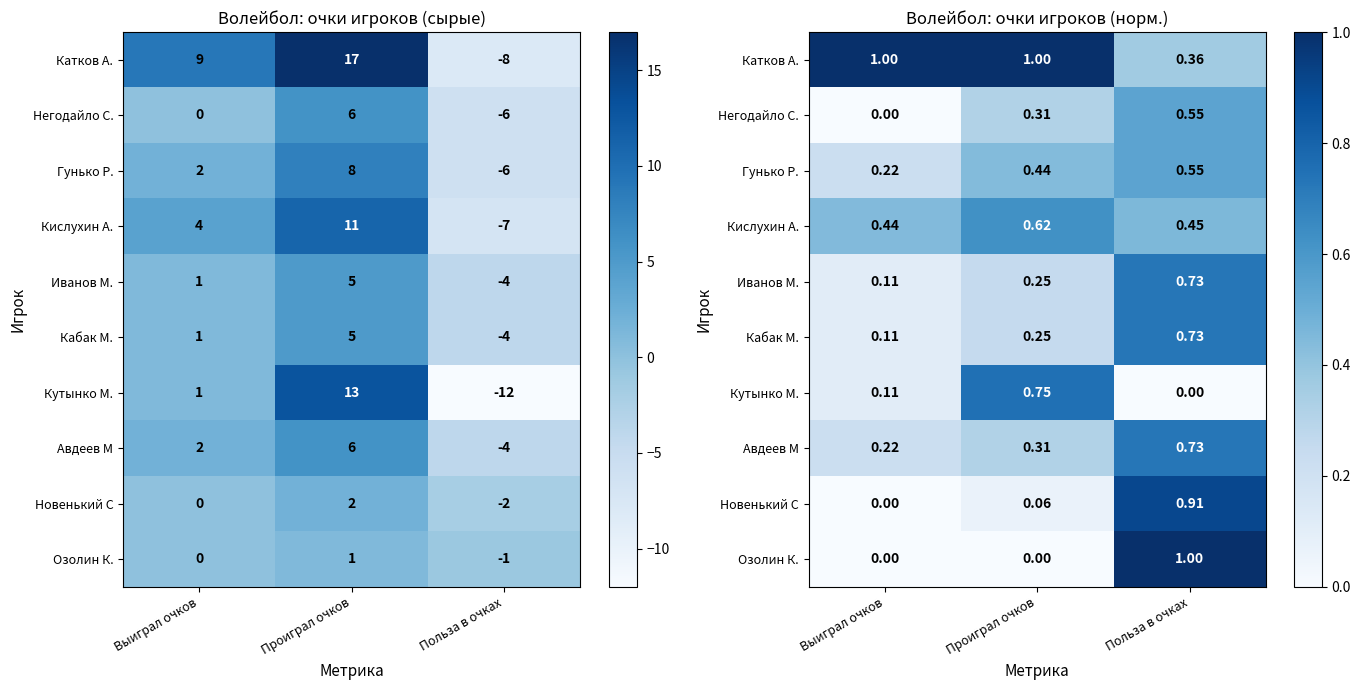

List the labels in order of Иванов М. value, largest first.

Польза в очках, Проиграл очков, Выиграл очков